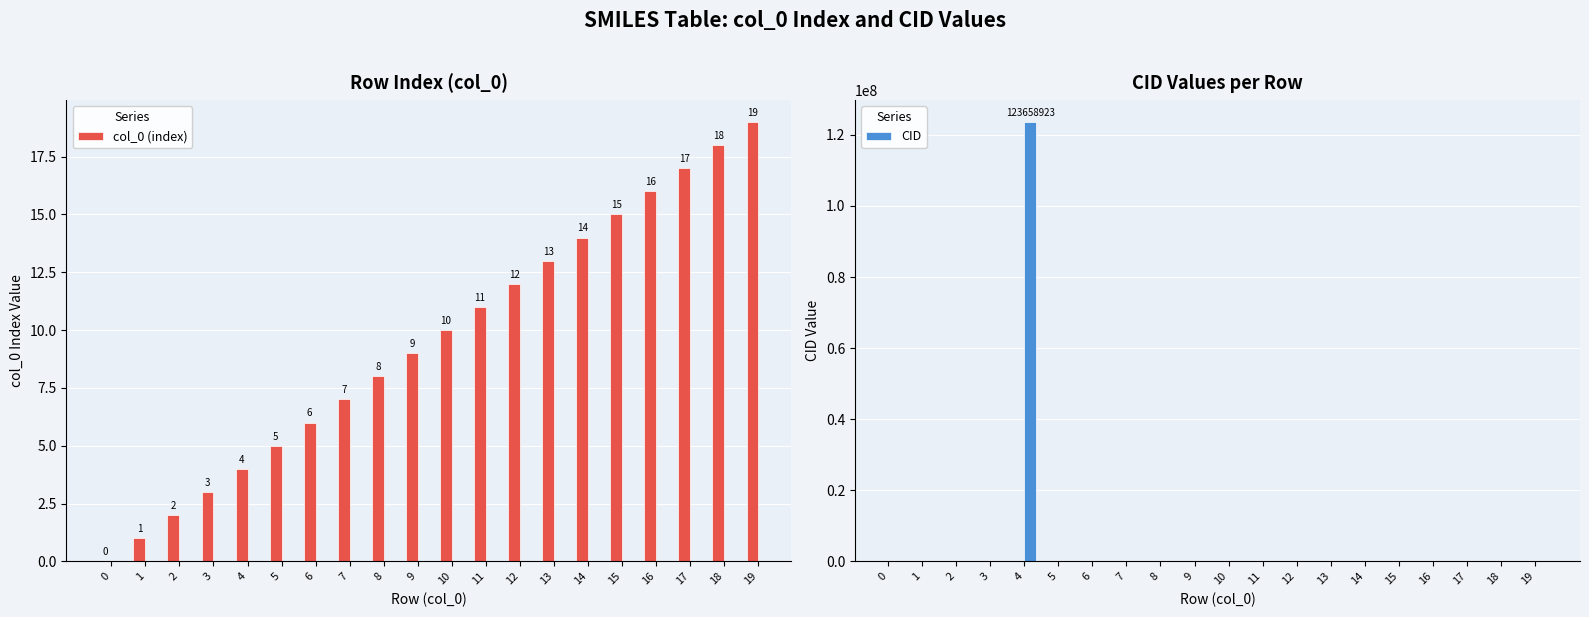

Which has a higher value, 5 or 6?

6